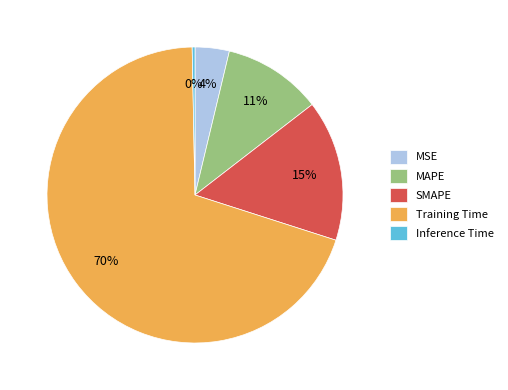

The Training Time slice represents 77% of the pie. True or false?

False